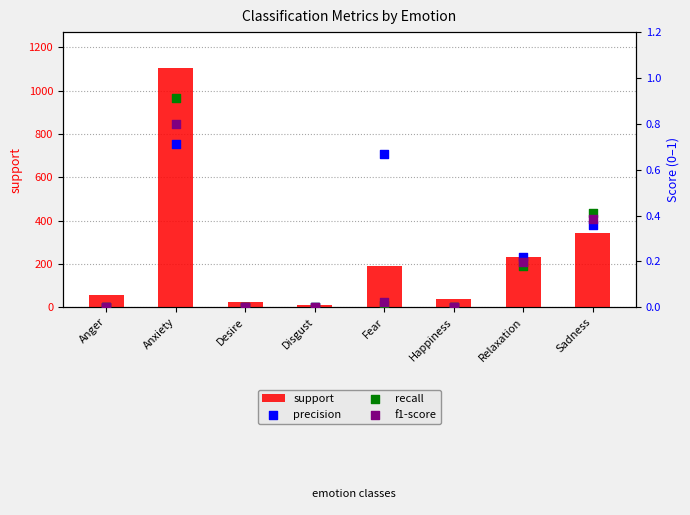

Which series reaches the maximum Y coordinate?

support